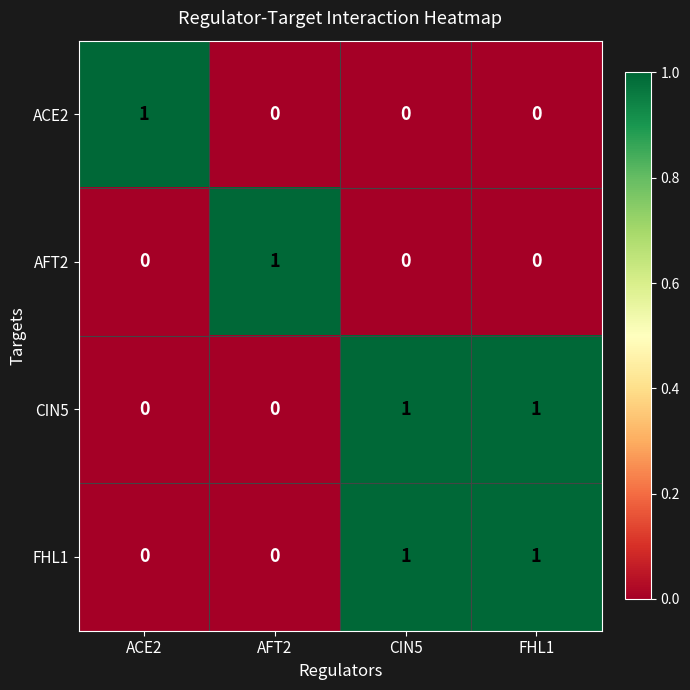

True or false: AFT2 has a value of 1 at CIN5.

False